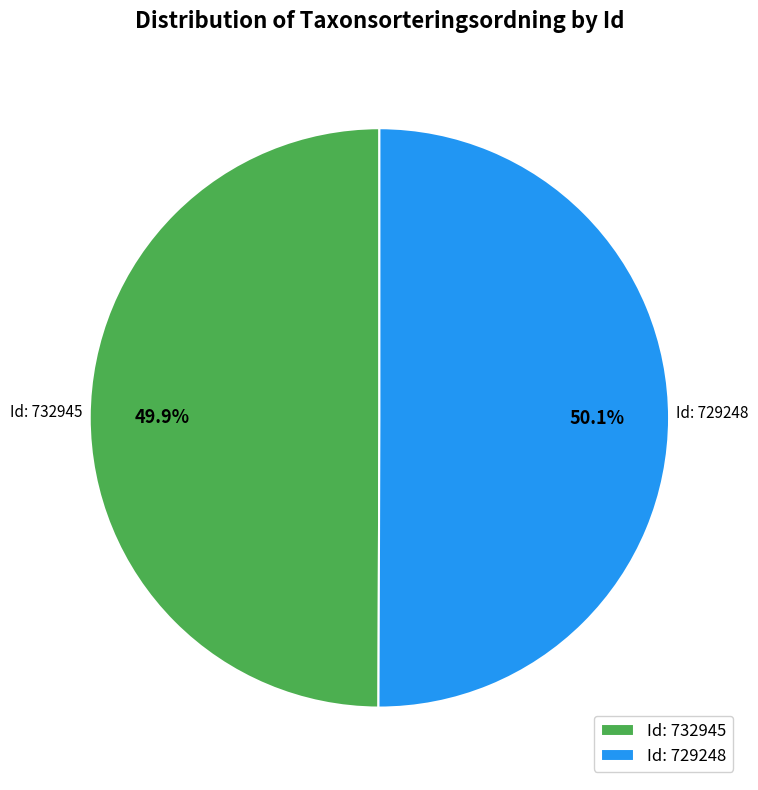

What is the ratio of the value at Id: 732945 to the value at Id: 729248?

1.0